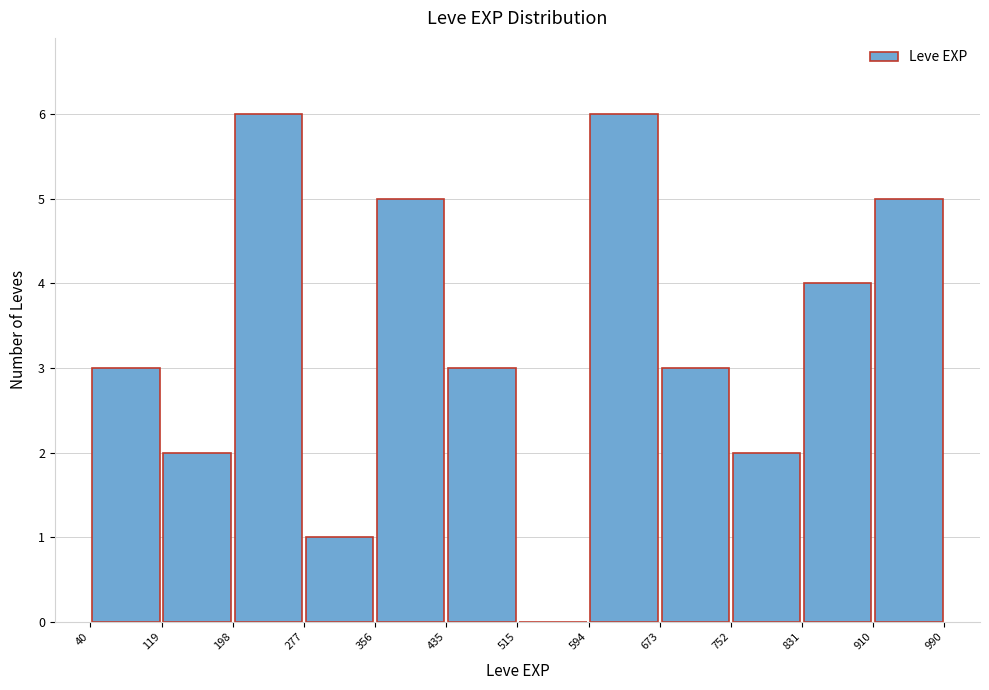

What is the height of the bar covering 594 to 673 on the x-axis? The values are not printed on the chart, so give them approximately, as read against the axis.

6